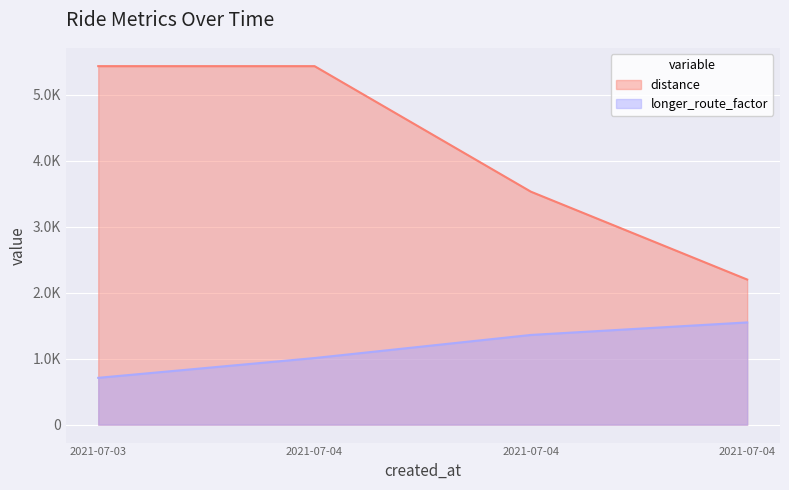

What are all the series names shown in the legend?

distance, longer_route_factor